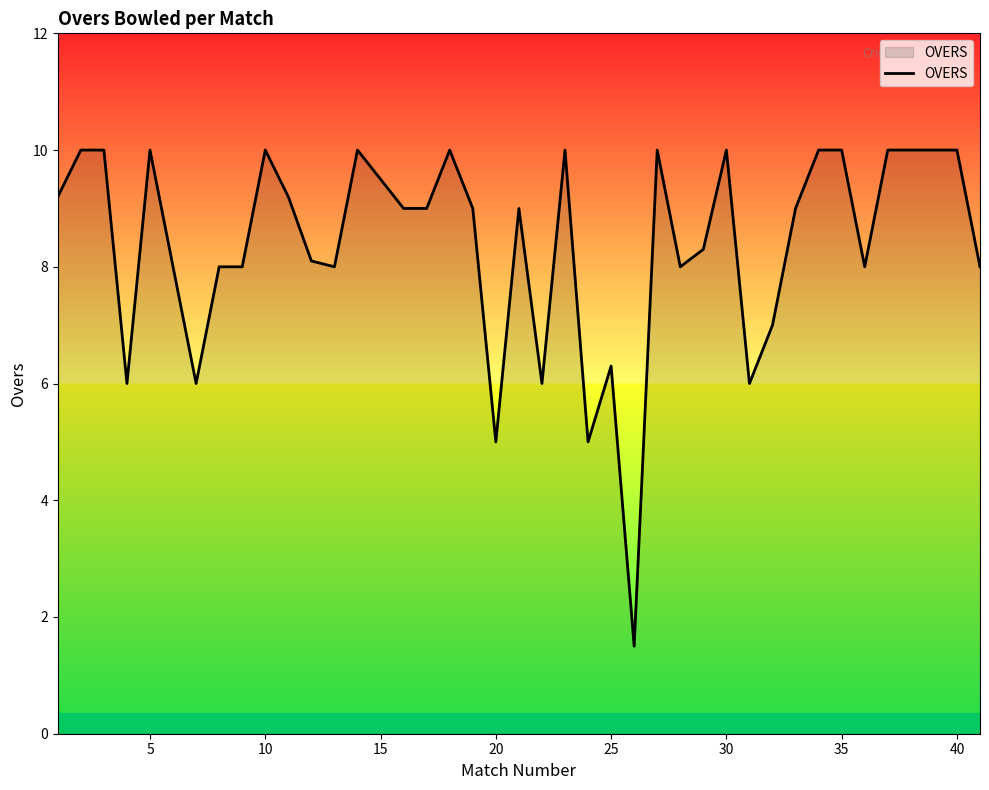

What is the smallest value displayed?

1.5